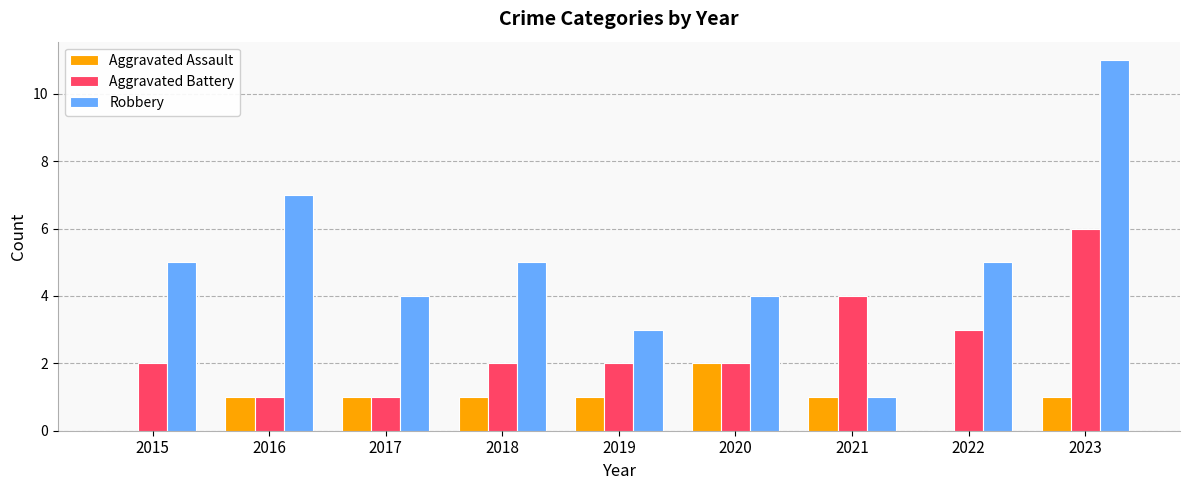

Is it true that Aggravated Battery equals 3 at 2019?

False